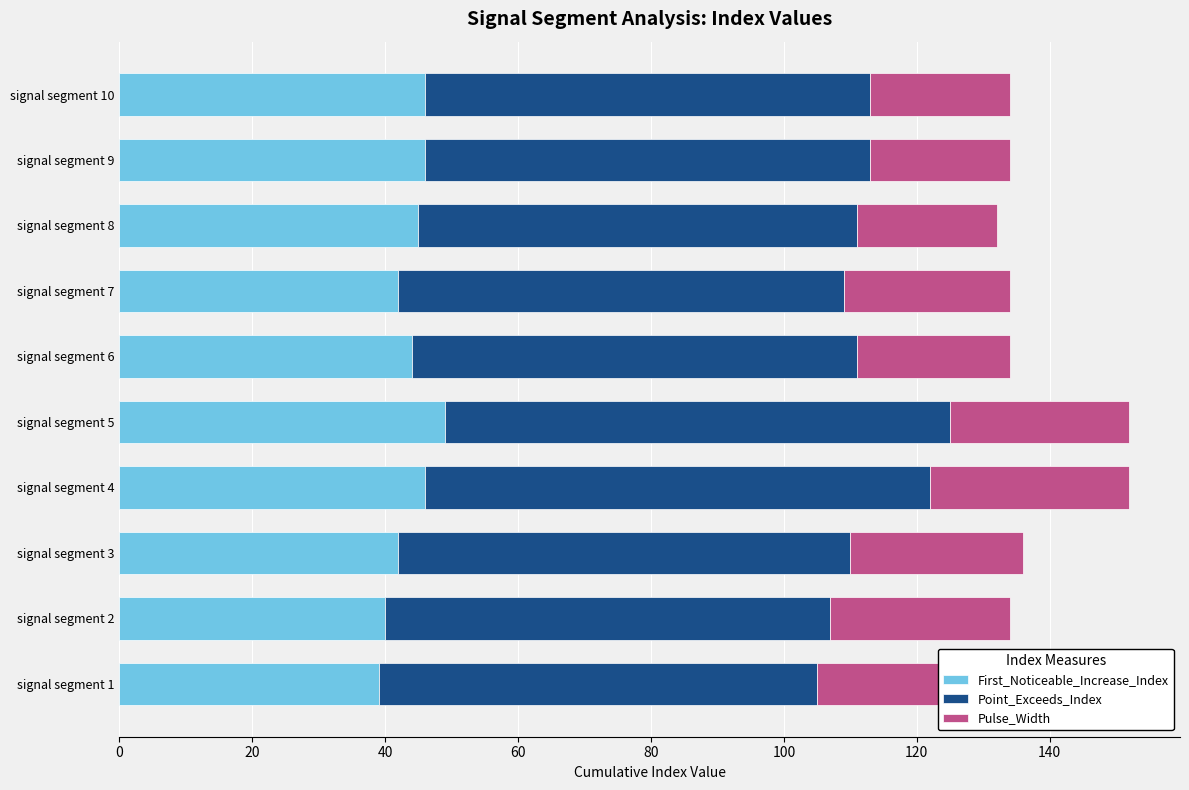

How many distinct data groups are displayed?

3